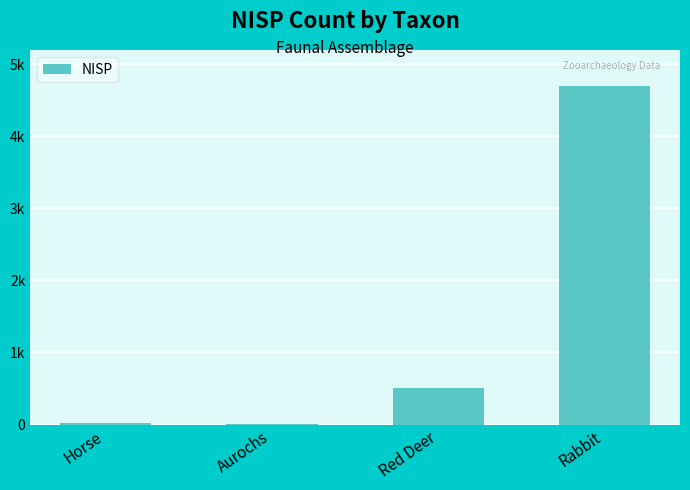

Are the bars horizontal?

No